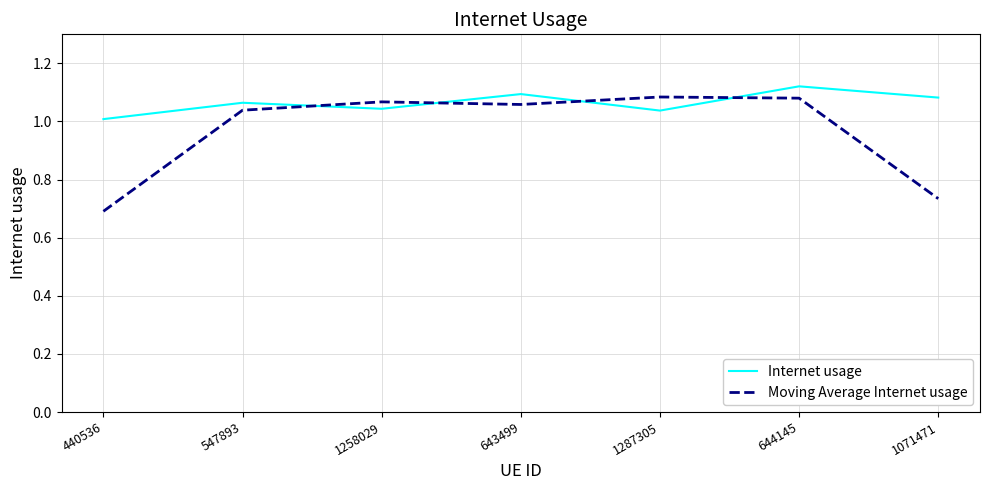

List the series in order of their overall mean, highest first.

Internet usage, Moving Average Internet usage